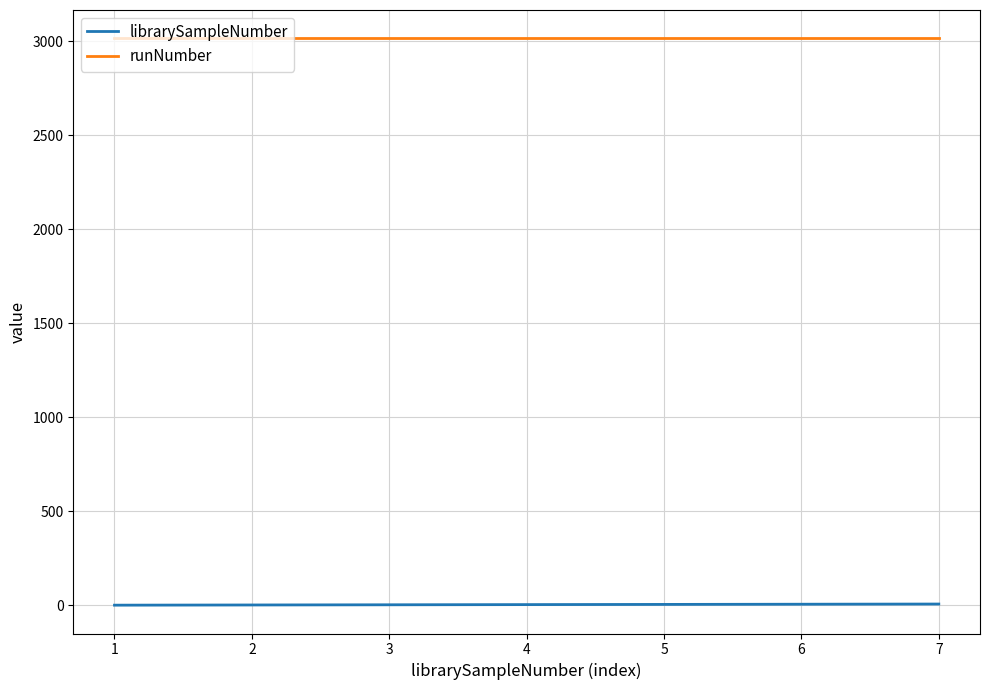

What is the greatest value displayed?

3016